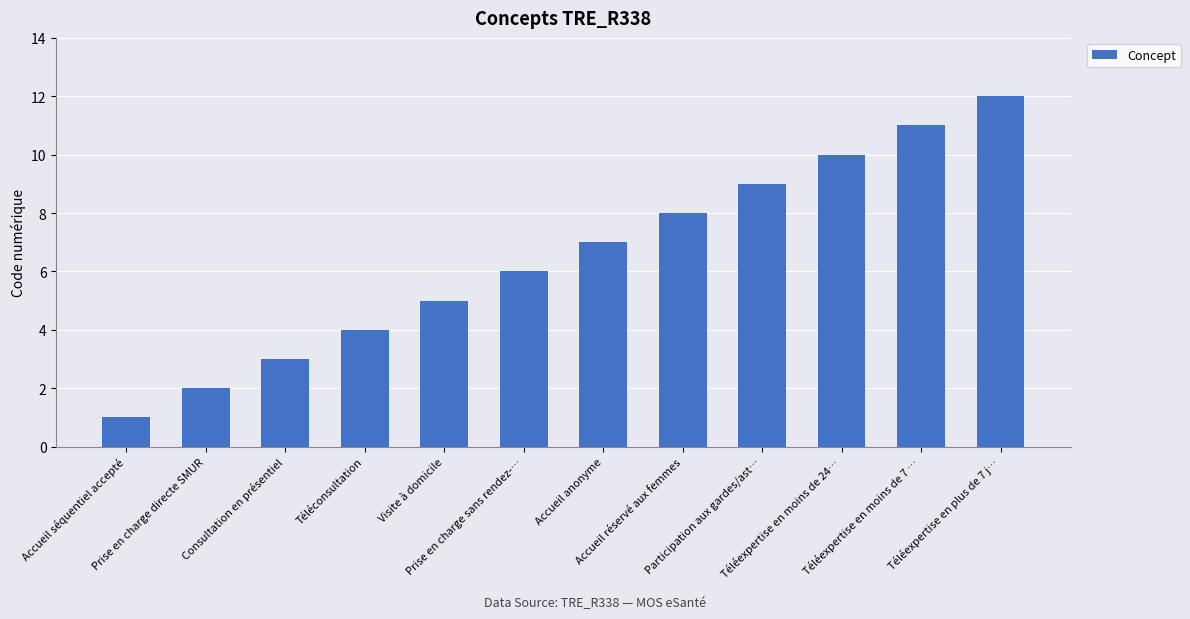

The value at Téléexpertise en moins de 24… is 6. True or false?

False